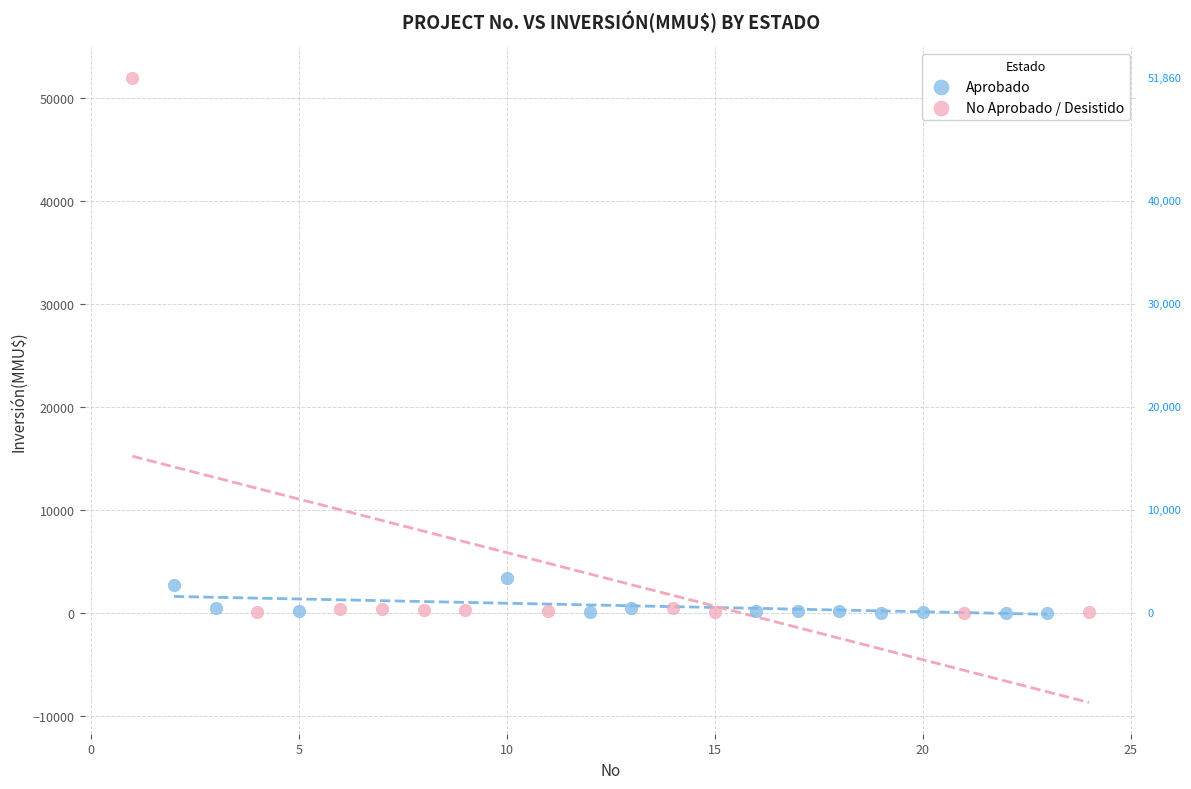

Which series reaches the maximum Y coordinate?

No Aprobado / Desistido